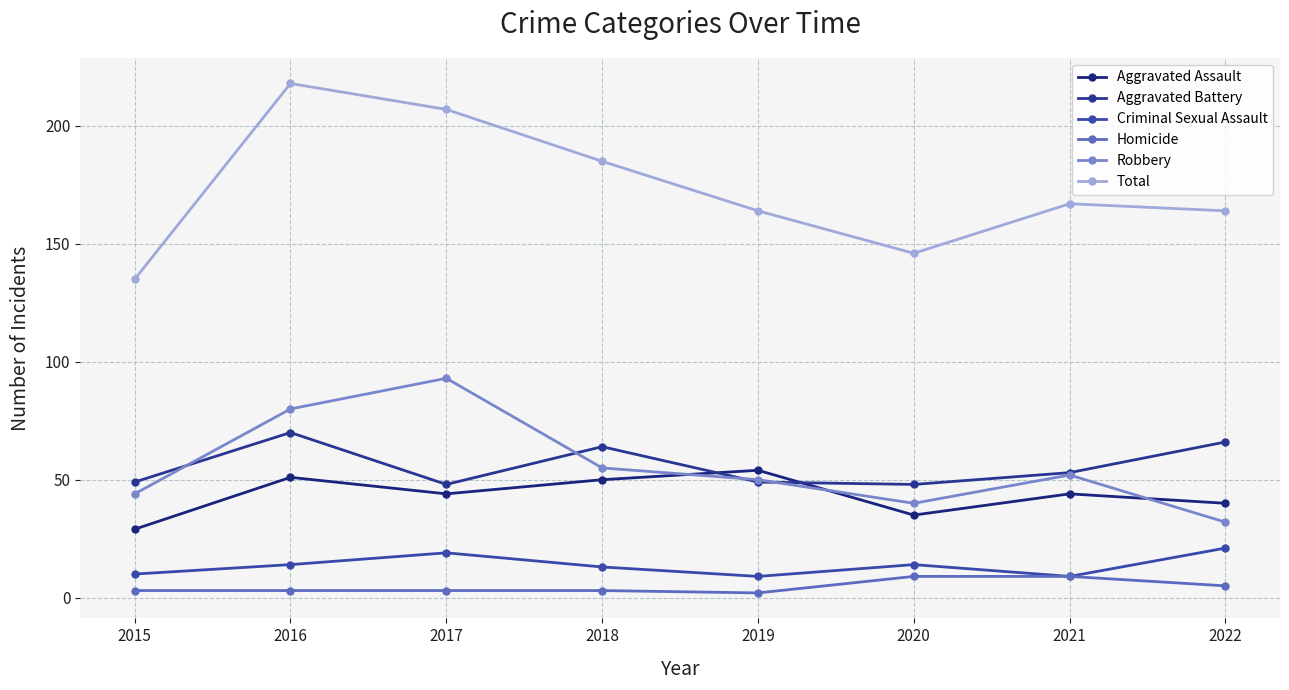

What is the value of the Aggravated Battery point at the 1st from the left?

49